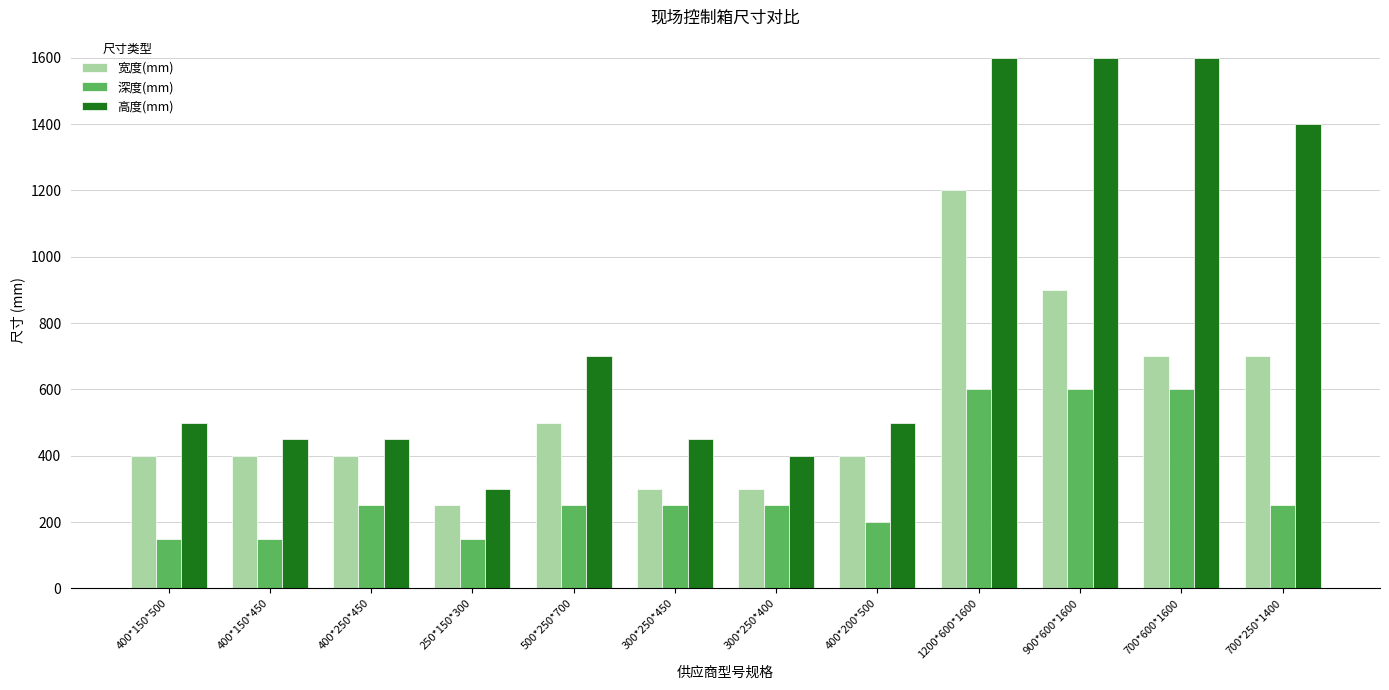

What is the spread (max minus min) of values at 700*250*1400?

1150